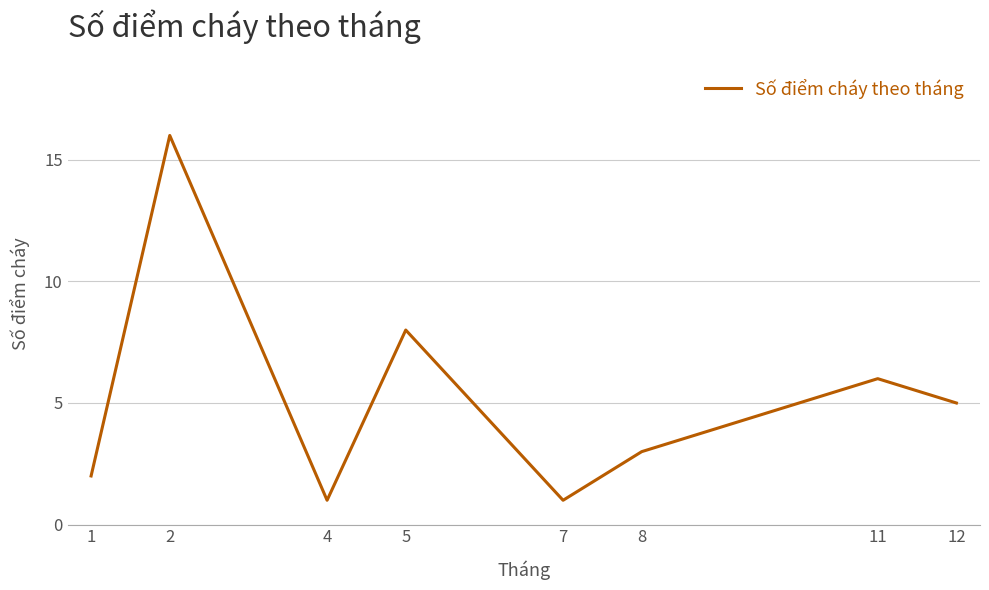

How many interior local valleys (lower than both neighbors) does the data have?

2